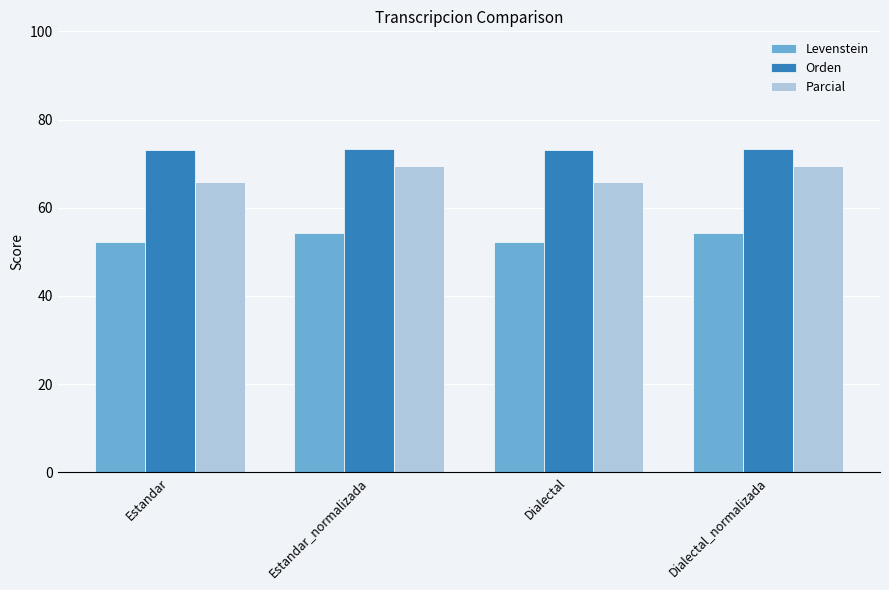

Count the number of data series in this chart.

3